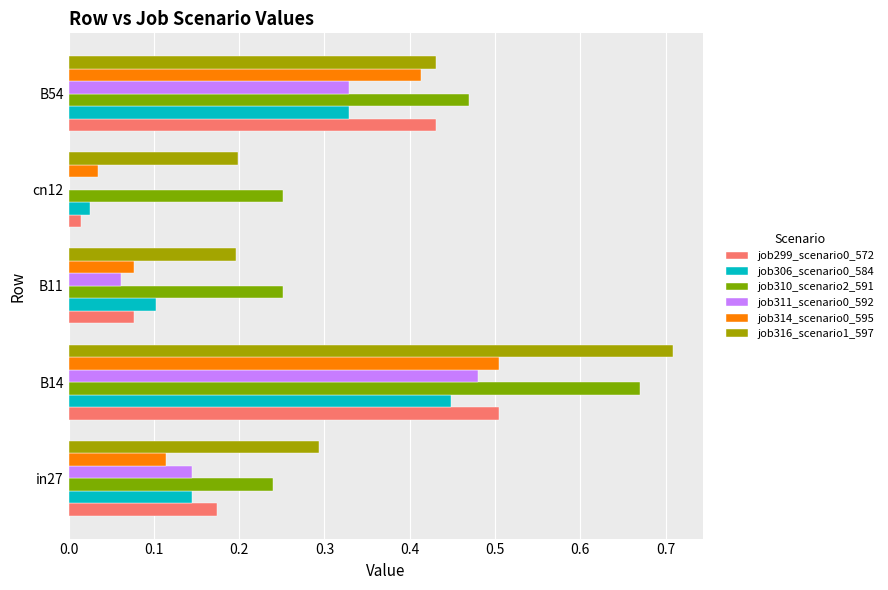

At which category is the sum across all series the highest?

B14